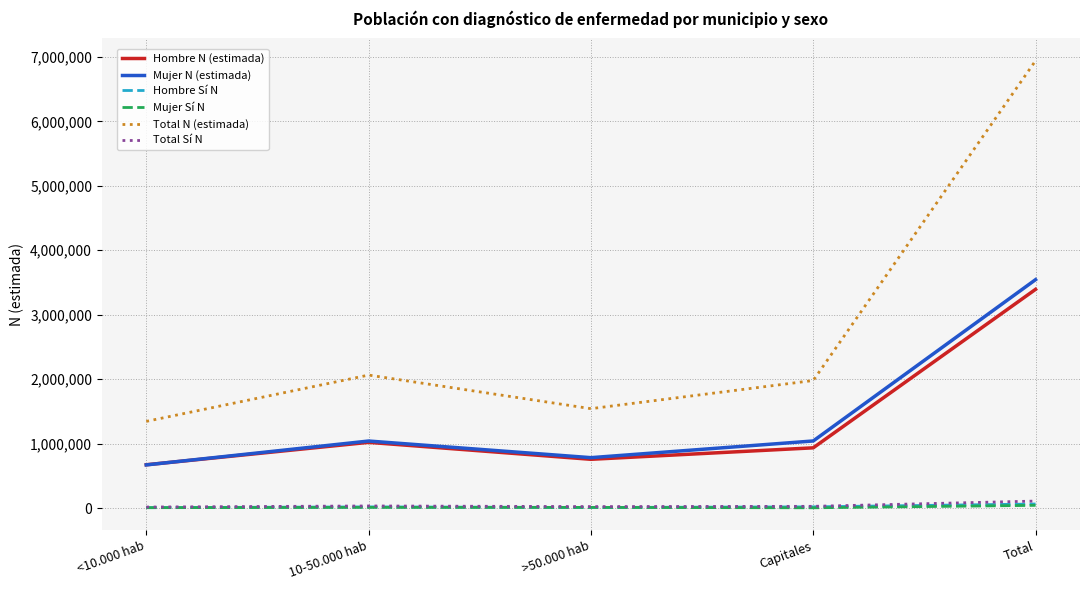

Which series changed the most between Capitales and Total?

Total N (estimada)